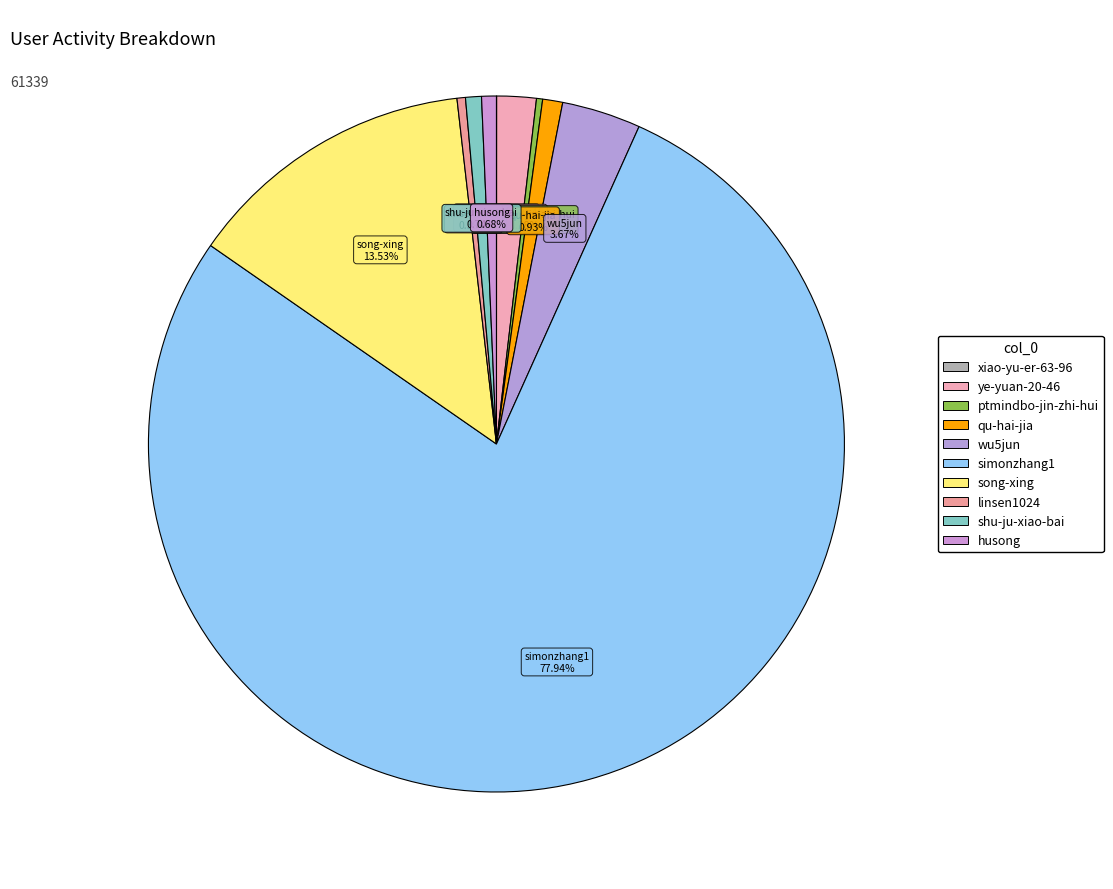

The simonzhang1 slice represents 78% of the pie. True or false?

True